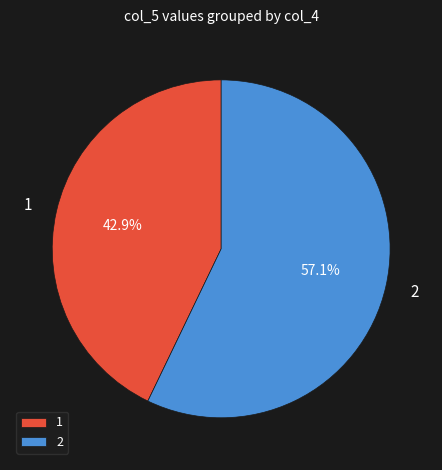

Count the number of slices in the pie.

2